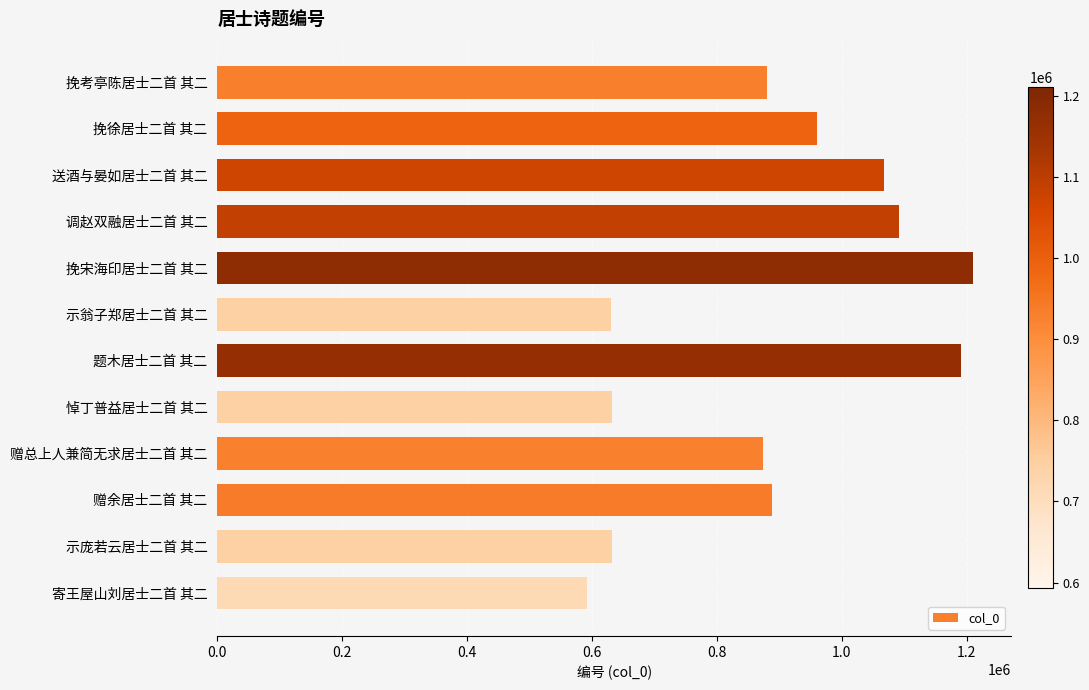

What is the change in value from 示翁子郑居士二首 其二 to 挽考亭陈居士二首 其二?

+248610